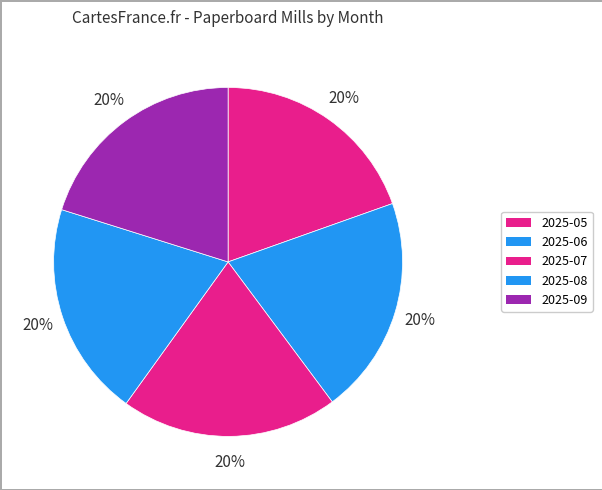

Between 2025-09 and 2025-05, which is larger?

2025-09